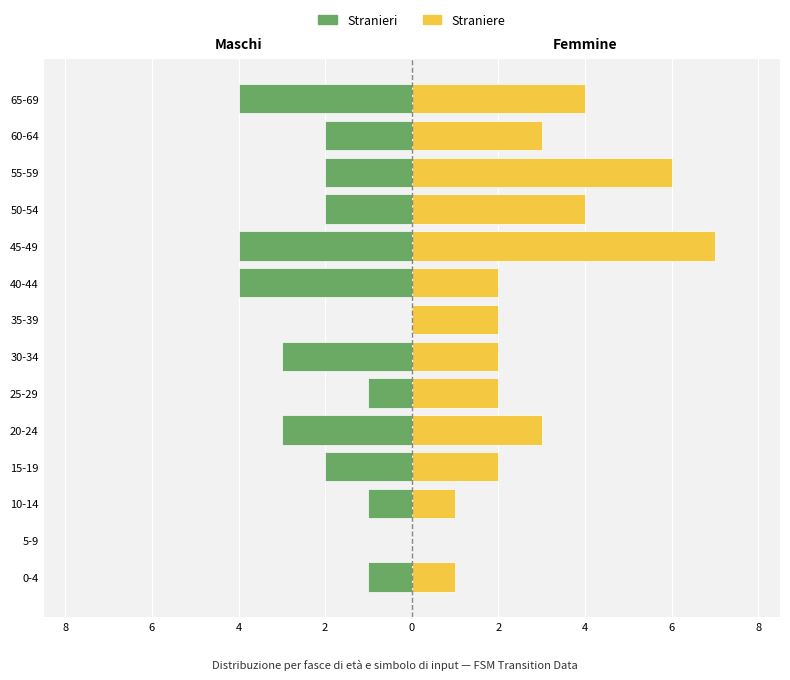

What is the sum of all Stranieri values?

-29